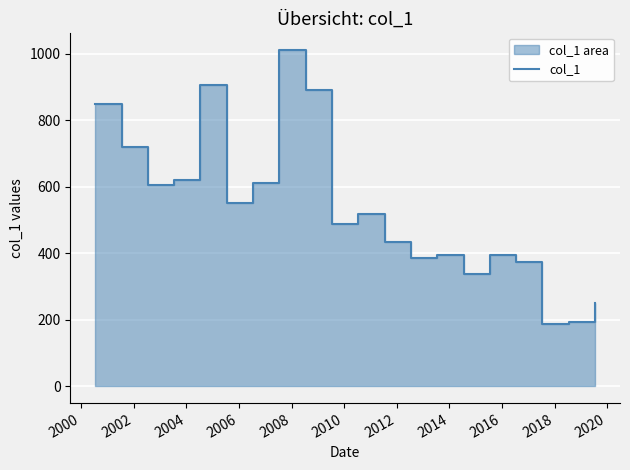

What is the difference between the maximum and minimum values?

824.2